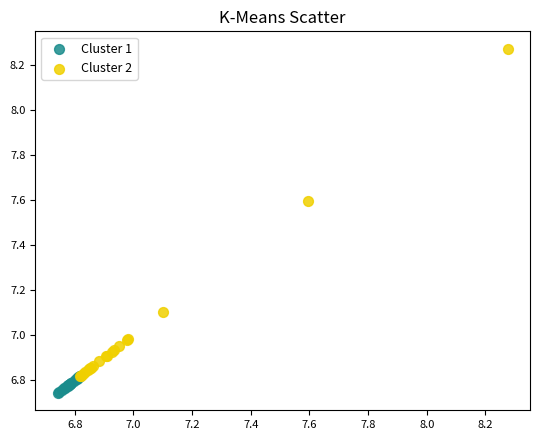

Which series reaches the maximum Y coordinate?

Cluster 2